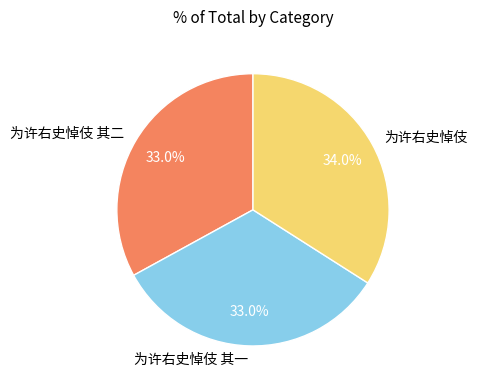

The 为许右史悼伎 其一 slice represents 33% of the pie. True or false?

True